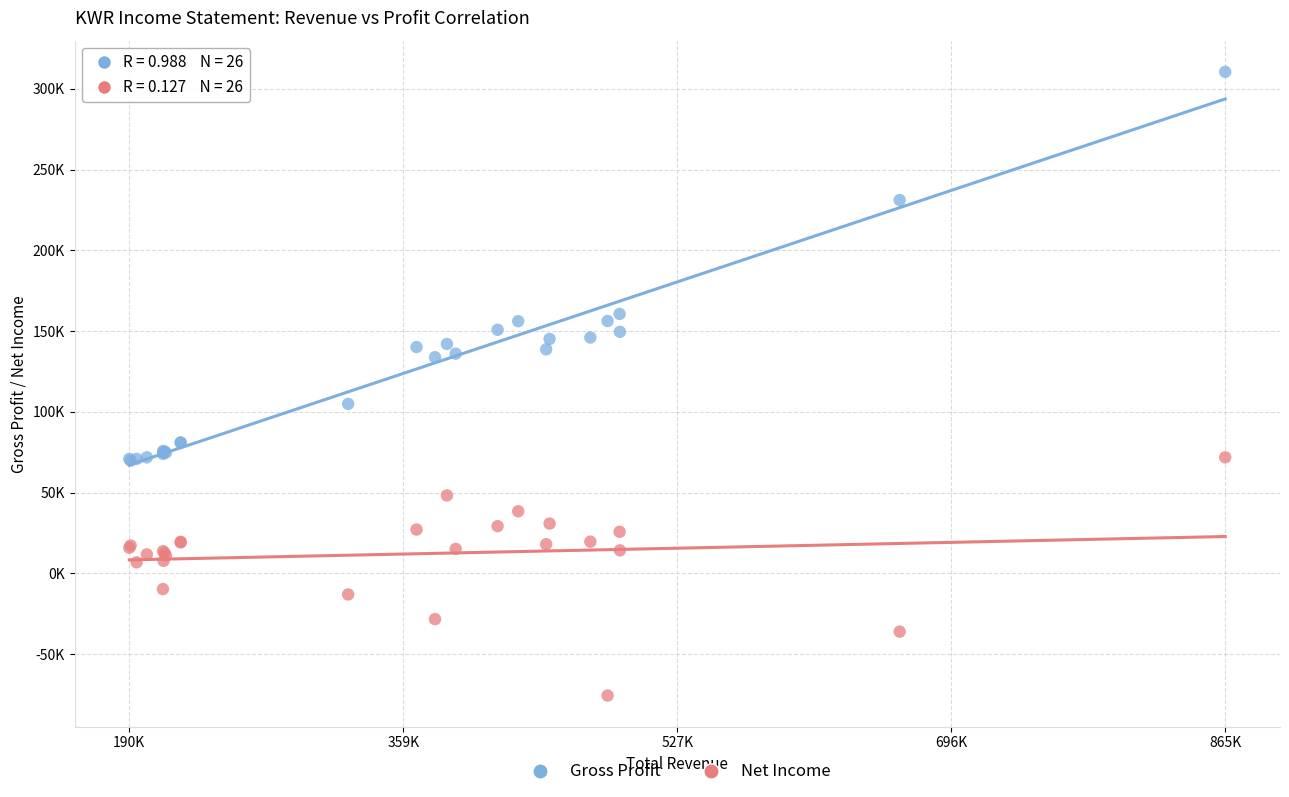

Which series reaches the maximum Y coordinate?

Gross Profit